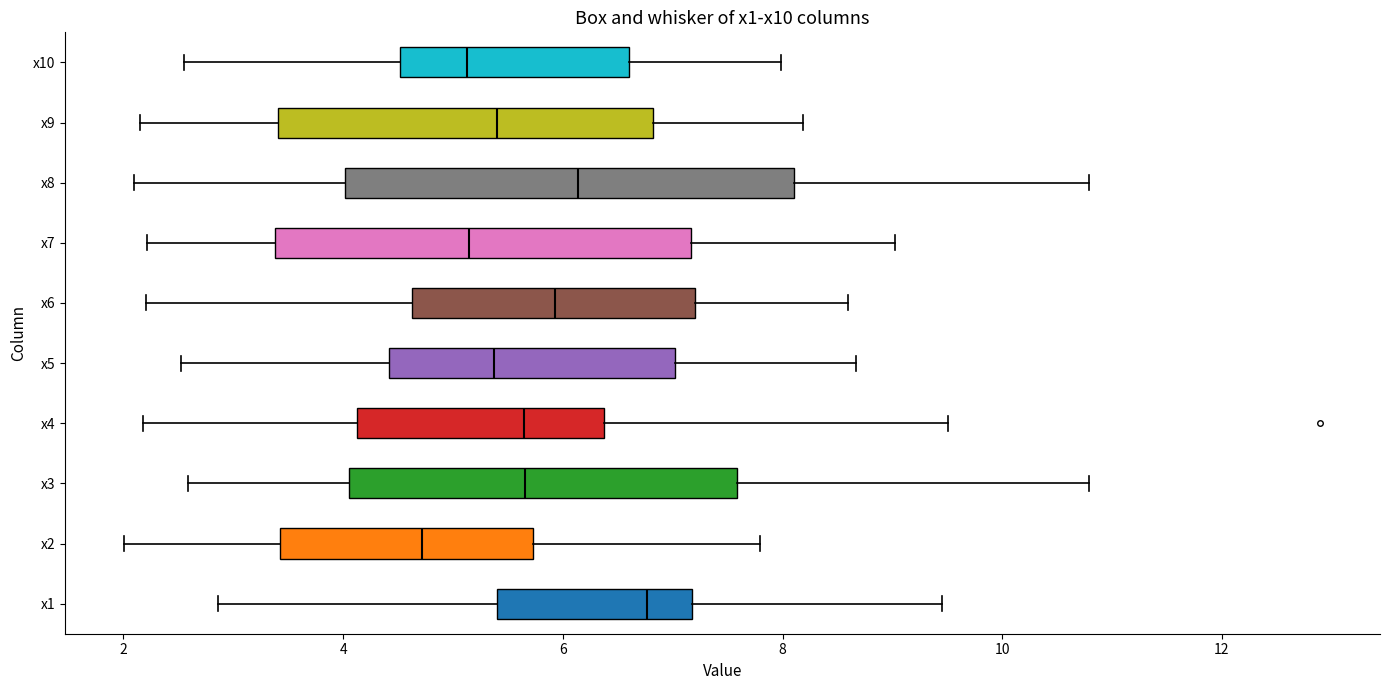

Which box has the furthest to the right median line?

x1